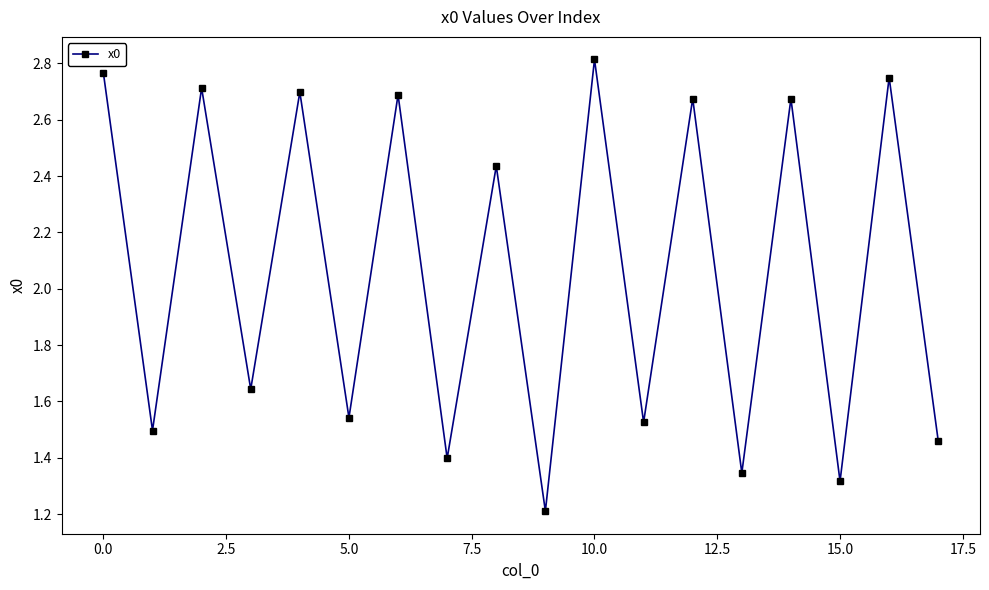

What is the sum of all values?

37.2